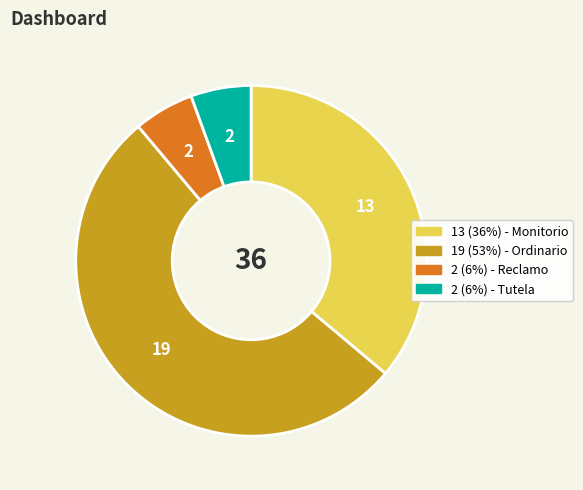

Is there a majority slice in this chart?

Yes